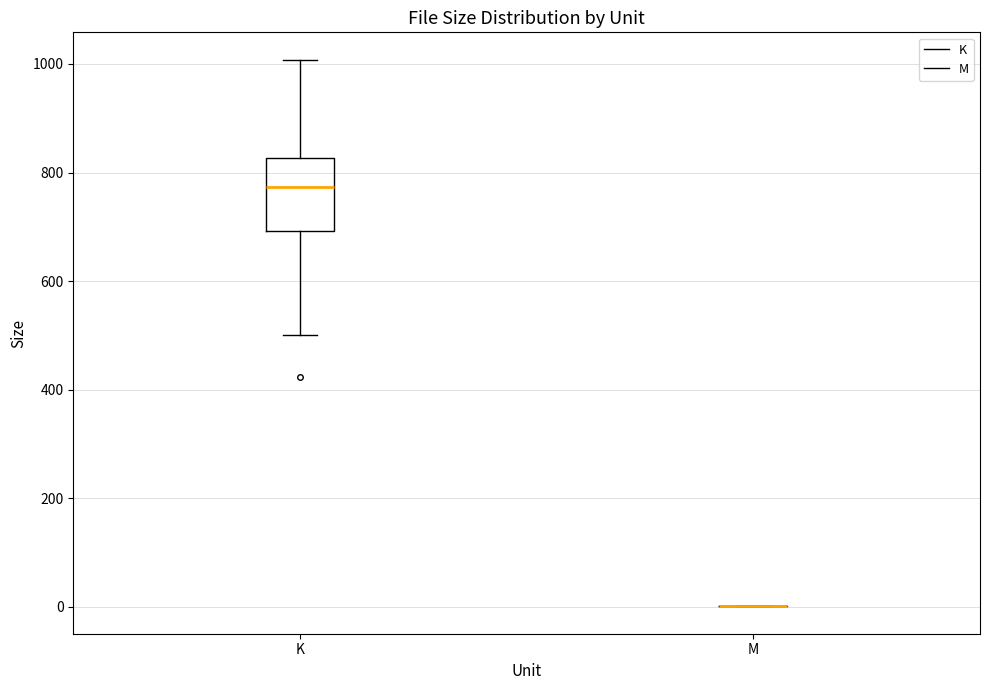

Where is the upper edge of the box for K on the y-axis? The values are not printed on the chart, so give them approximately, as read against the axis.

820